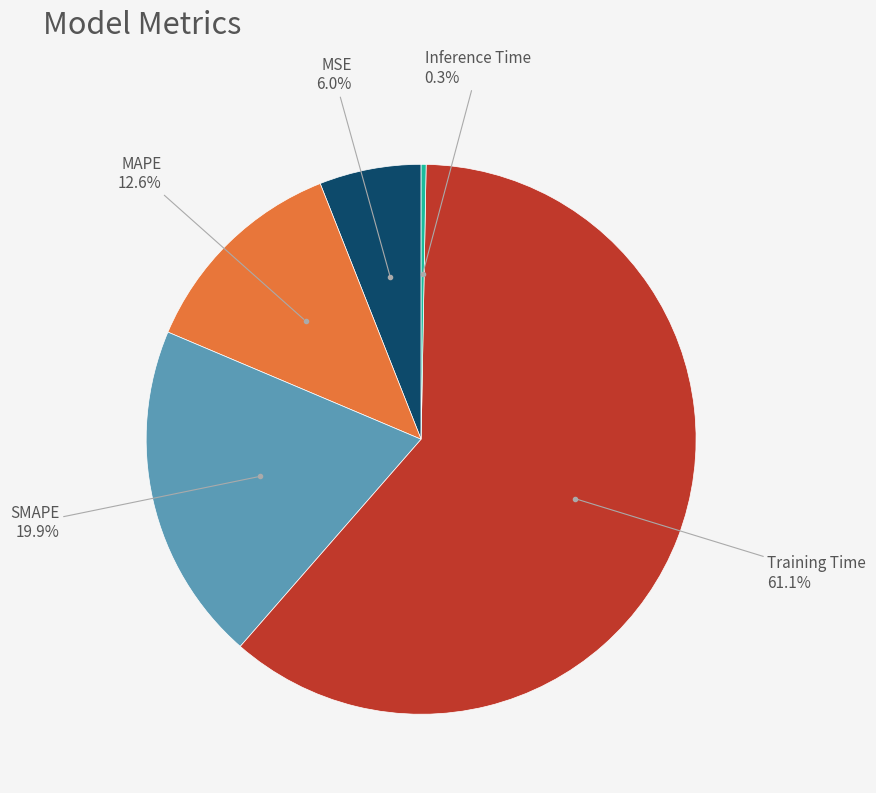

Does any single category account for the majority?

Yes